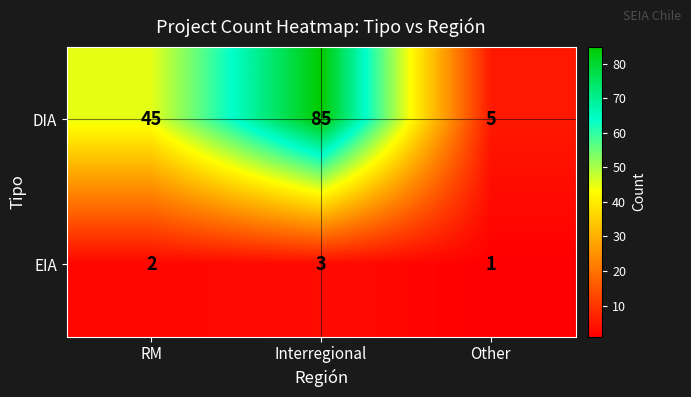

At which category does the chart reach its peak across all series?

Interregional